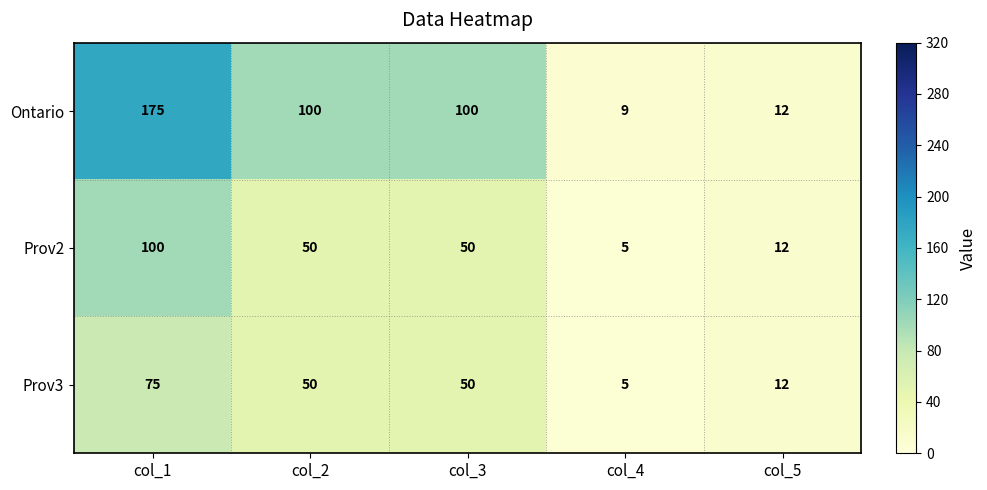

Which series has the largest range (max minus min)?

Ontario